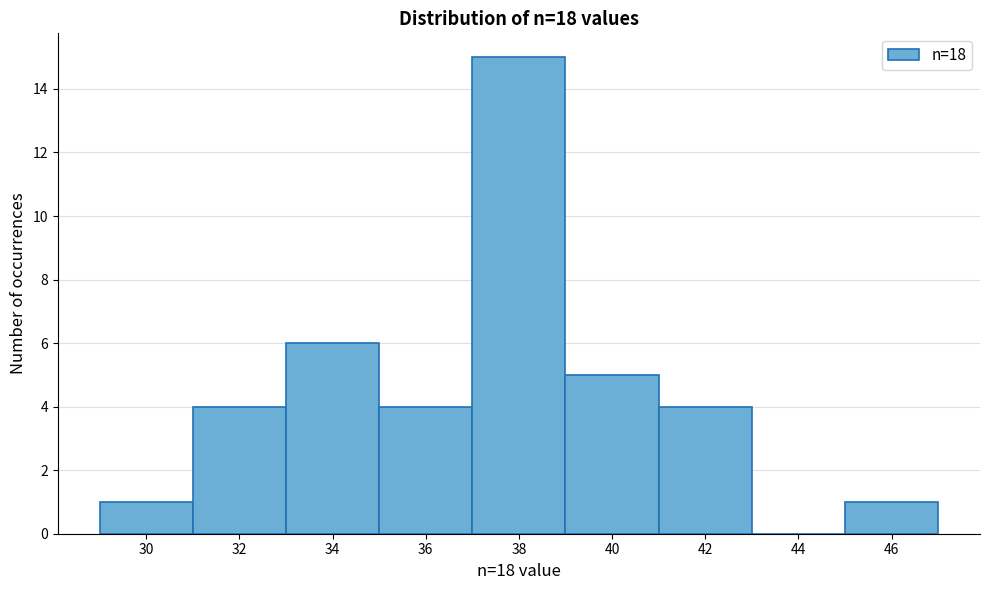

Reading left to right, what are all the values shown in this chart?

30=1	32=4	34=6	36=4	38=15	40=5	42=4	44=0	46=1